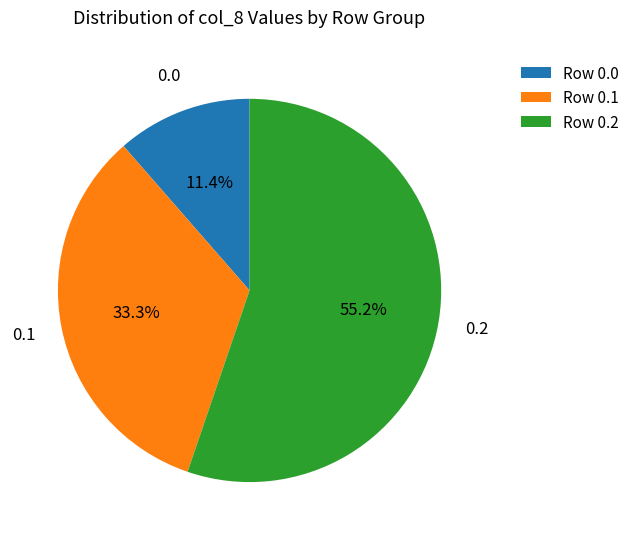

What is the total percentage of Row 0.0 and Row 0.2?

66.7%